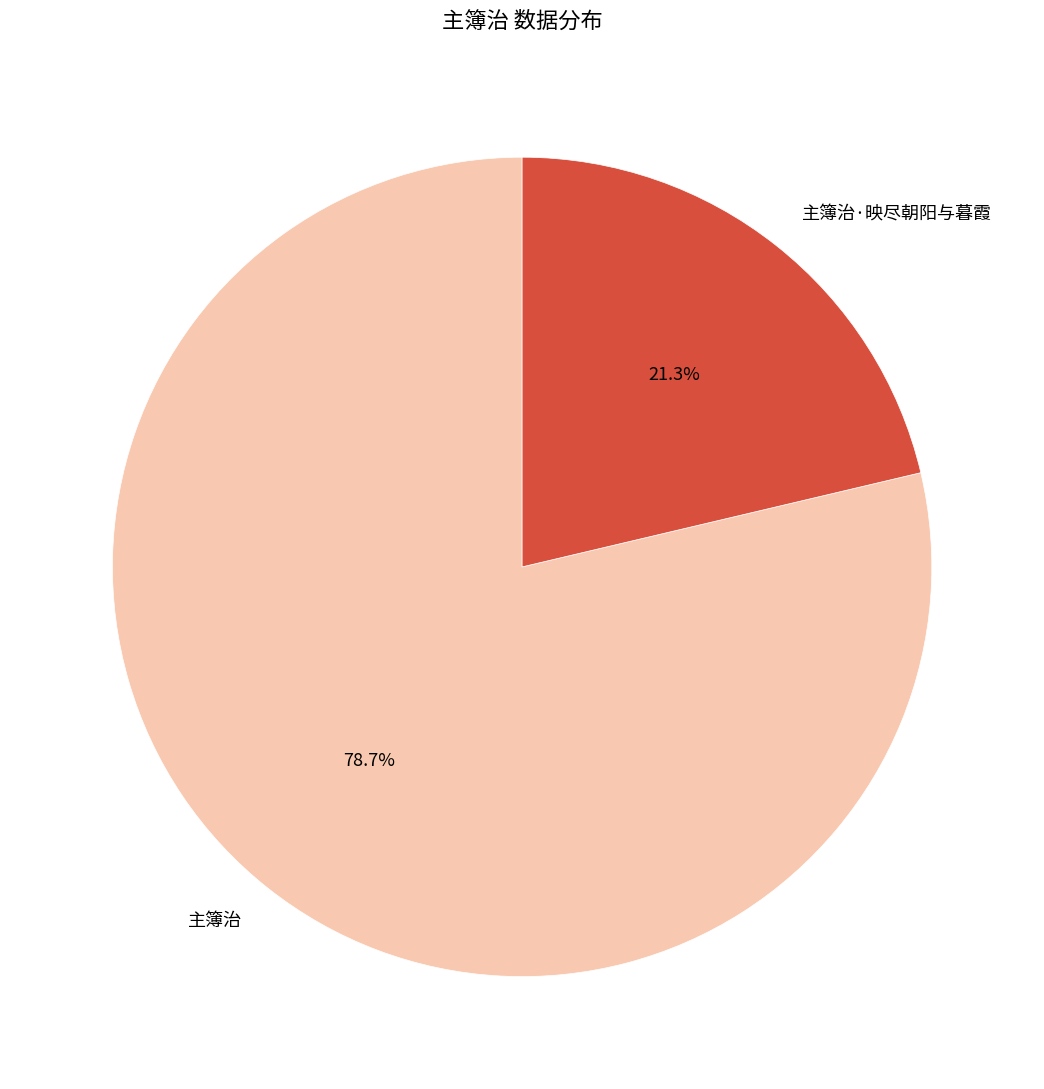

To the nearest percent, what percentage of the pie is 主簿治?

79%